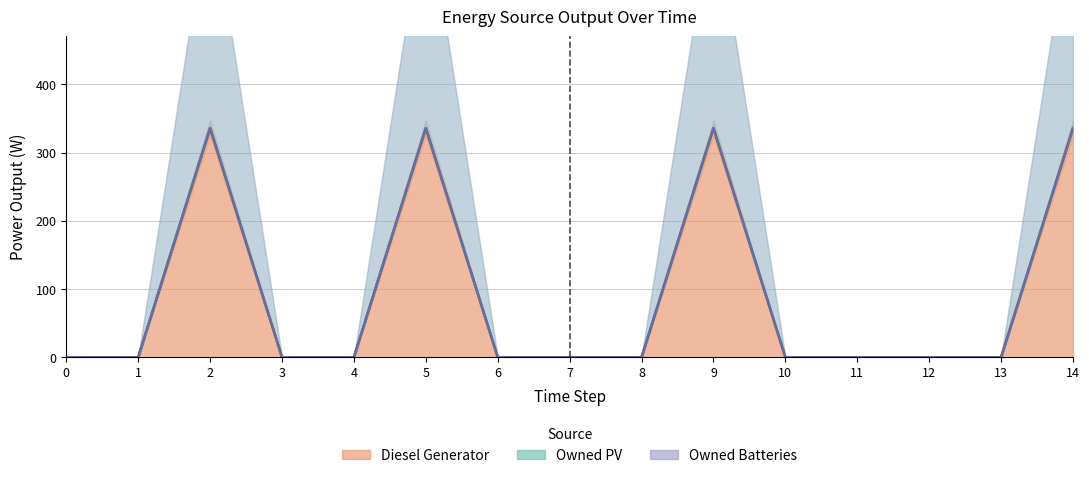

Between 3 and 11, which series saw the biggest shift?

Diesel Generator